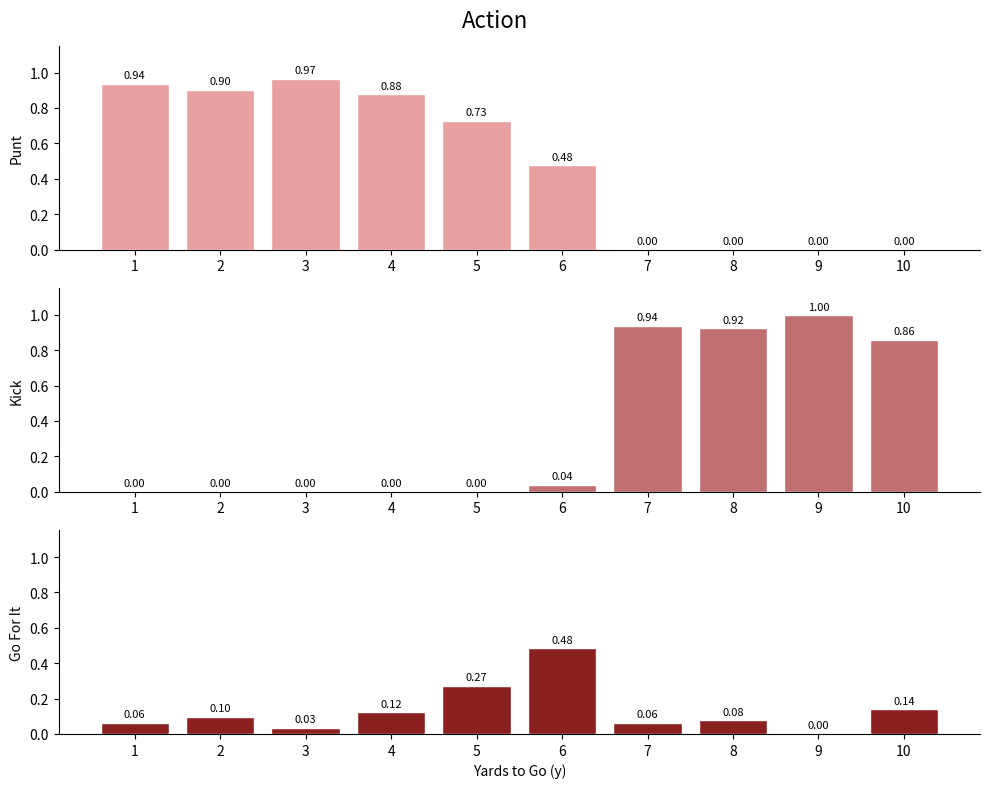

Which has a higher value, 10 or 4?

4